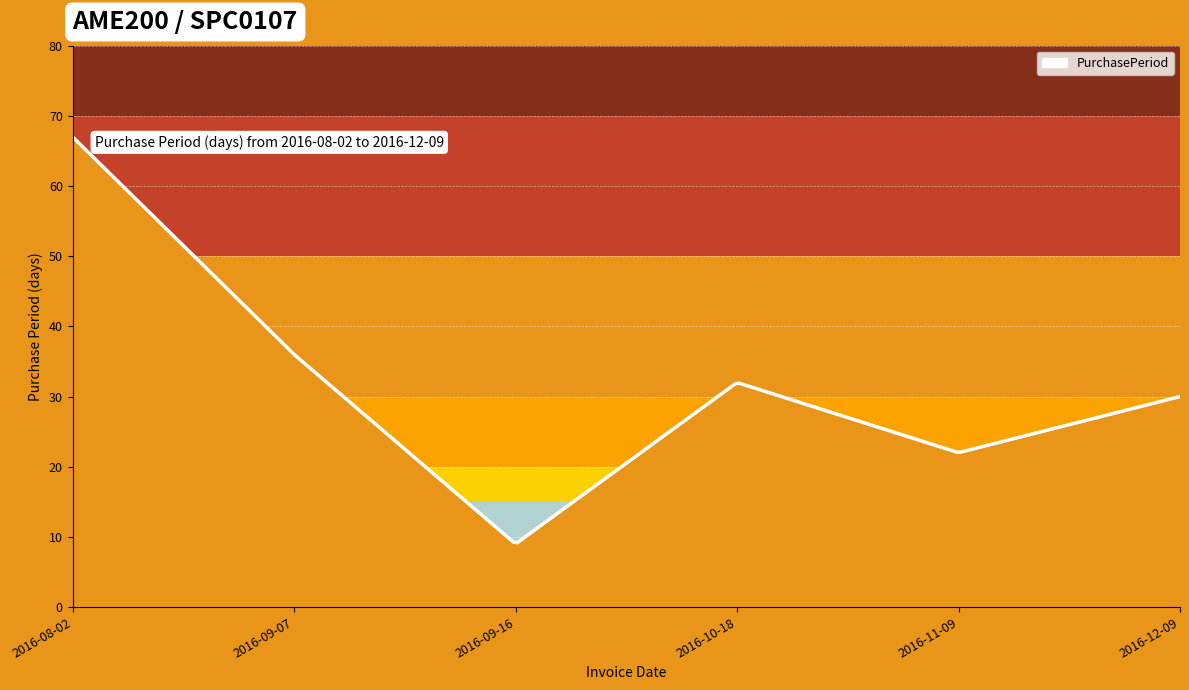

What is the smallest value displayed?

9.2